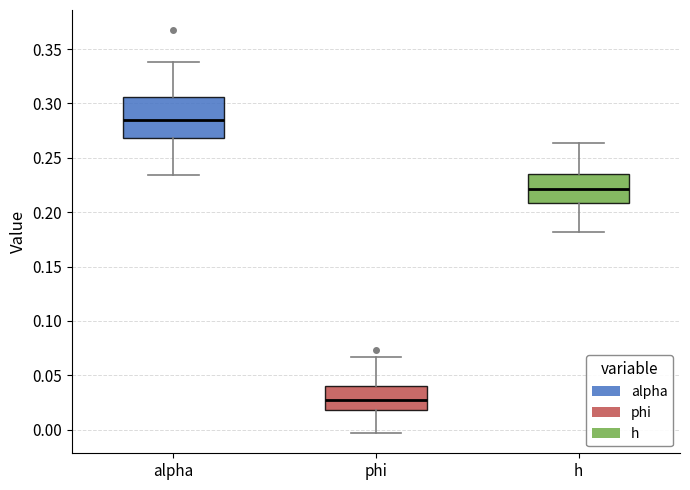

Reading left to right, read every box against the y-axis: the position of its median line, the range the box covers, and the ends of its whiskers. The values are not printed on the chart, so give them approximately, as read against the axis.

alpha: median 0.285, box 0.270 to 0.305, whiskers 0.235 to 0.340
phi: median 0.025, box 0.020 to 0.040, whiskers -0.005 to 0.065
h: median 0.220, box 0.210 to 0.235, whiskers 0.180 to 0.265